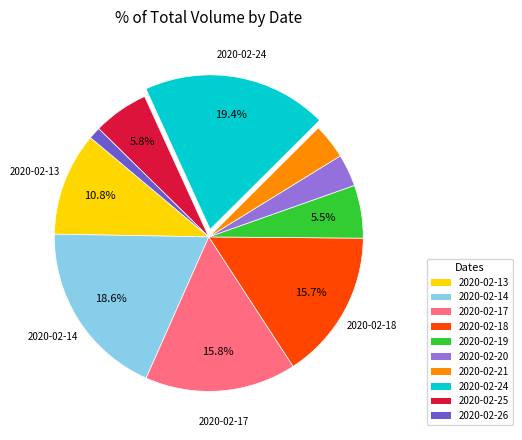

Does 2020-02-20 represent more than half of the total?

No